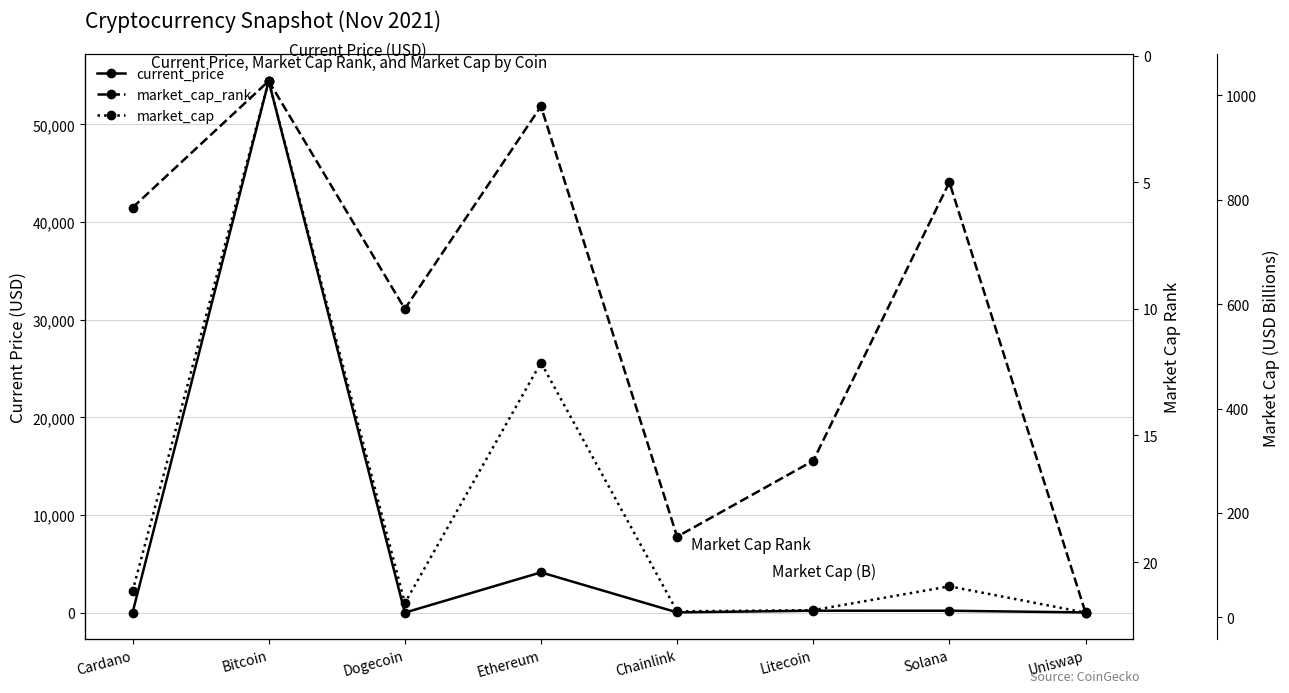

At which category is the sum across all series the highest?

Bitcoin